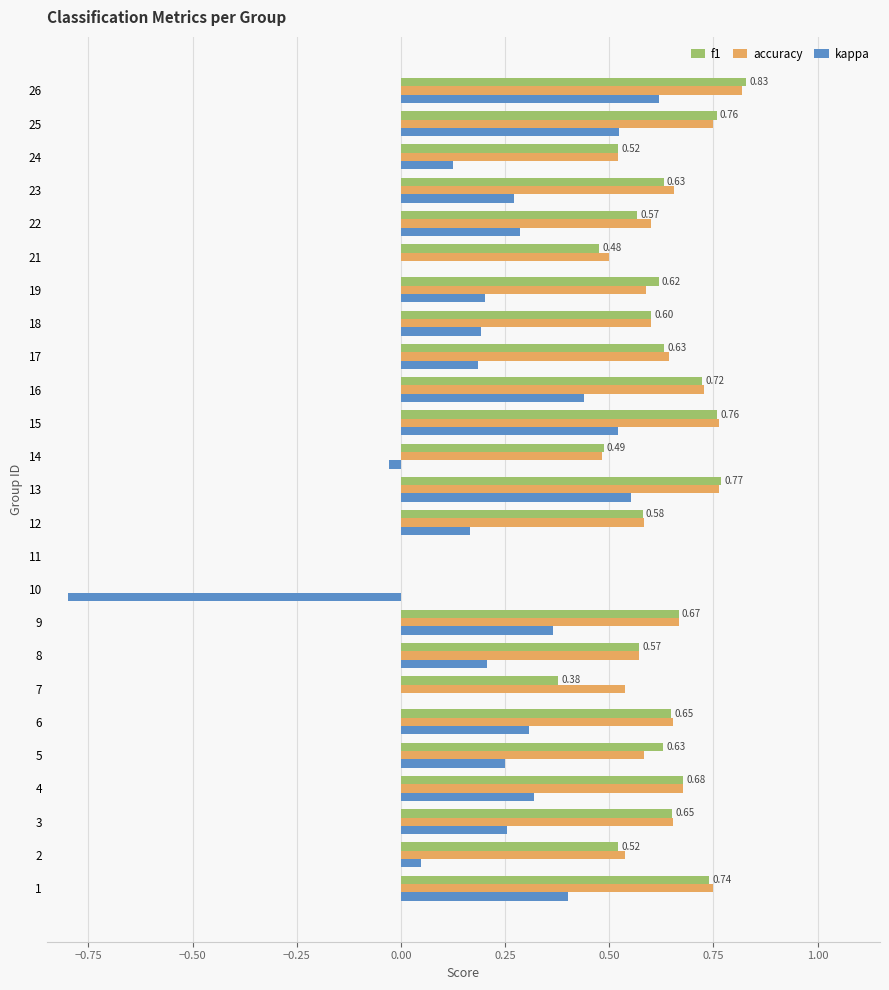

What is the total value across all series at 23?

1.6